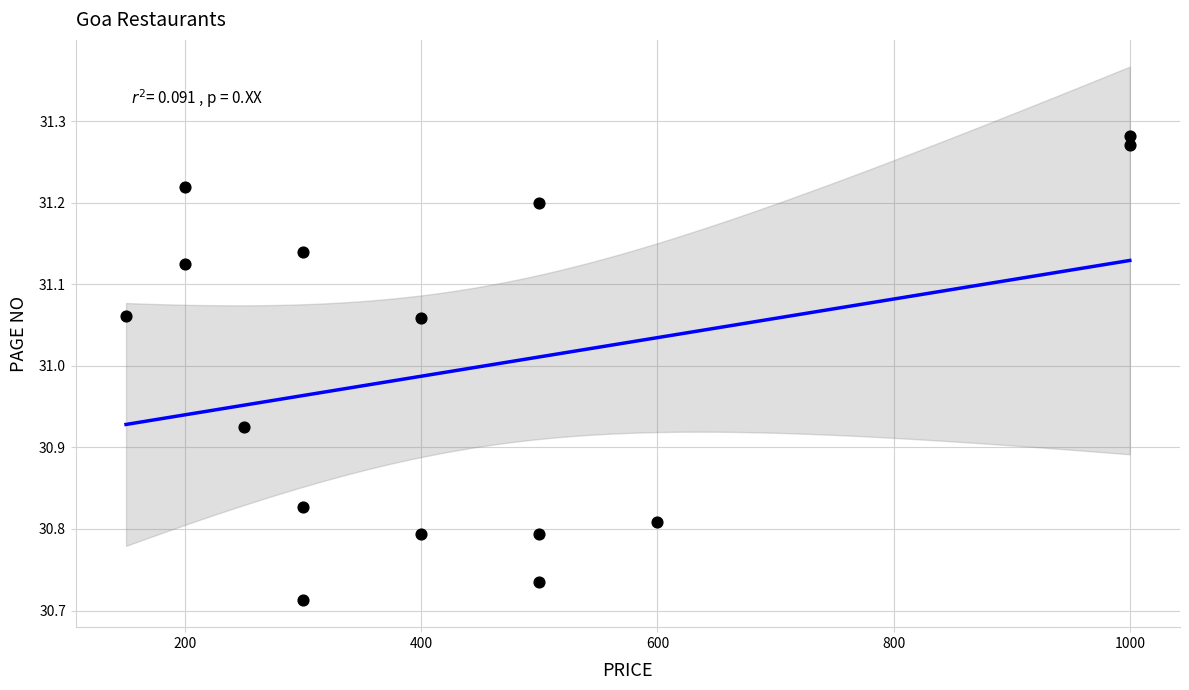

What is the range of X values (max minus min)?

850.0